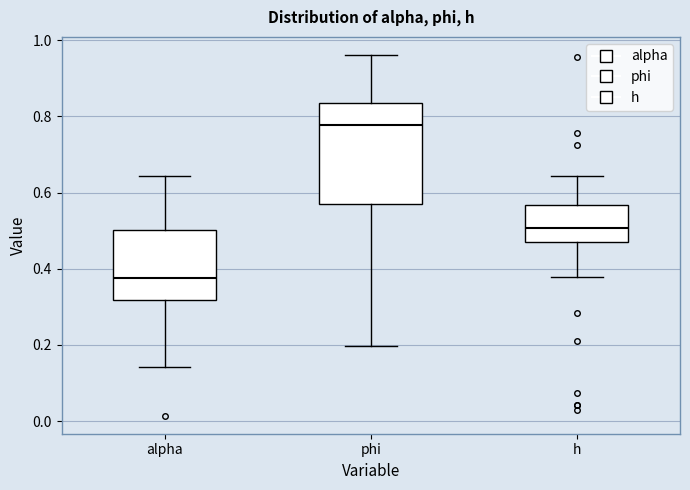

Reading left to right, transcribe this box plot: for each box, give where its median line is, the range the box spans, and where its two whiskers end, as read against the y-axis. The values are not printed on the chart, so give them approximately, as read against the axis.

alpha: median 0.38, box 0.32 to 0.50, whiskers 0.14 to 0.64
phi: median 0.78, box 0.58 to 0.84, whiskers 0.20 to 0.96
h: median 0.50, box 0.48 to 0.56, whiskers 0.38 to 0.64